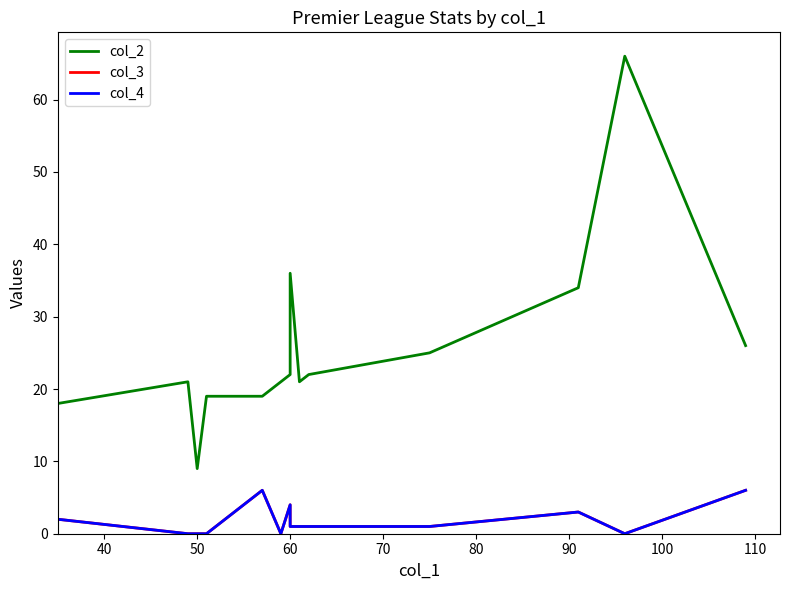

Is this an area chart (filled region under the line)?

No